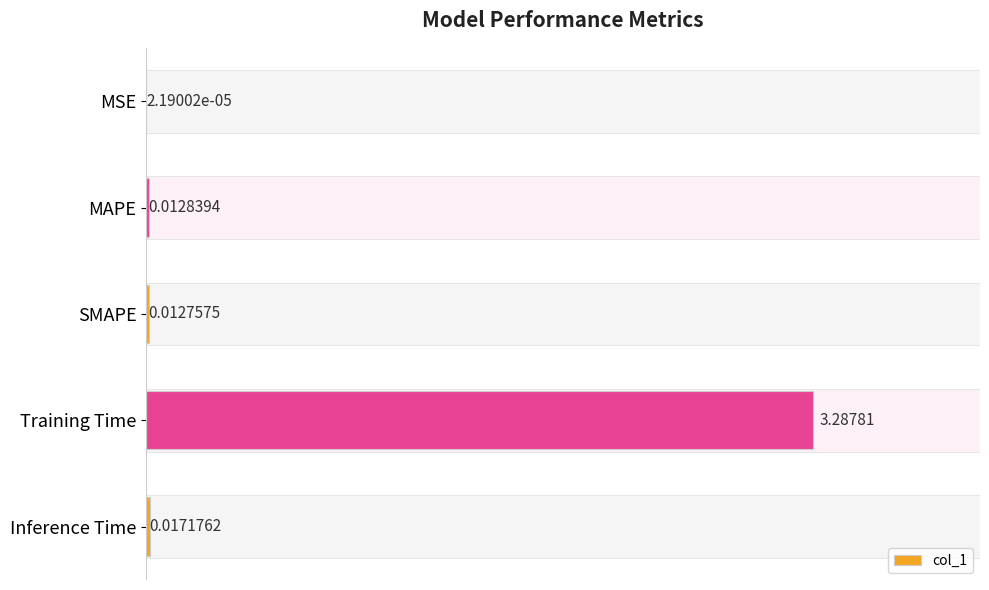

How many categories are shown in the chart?

5